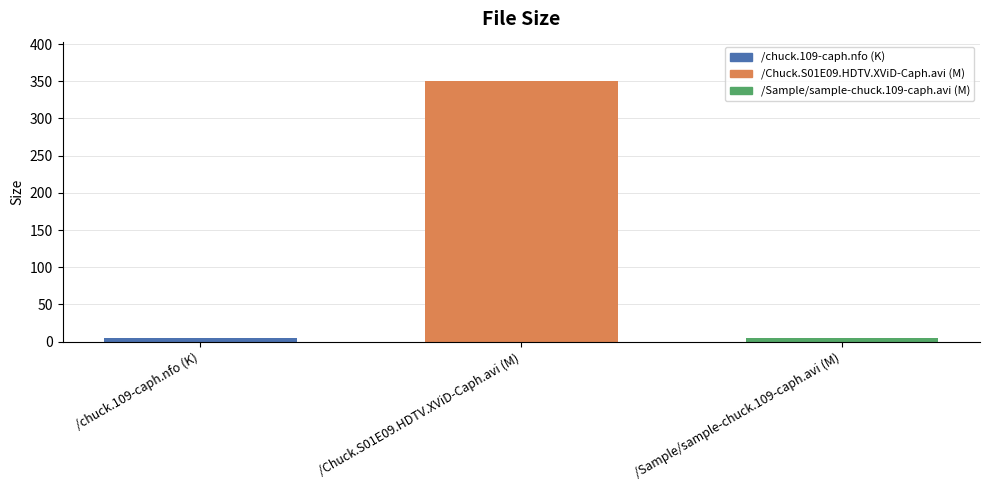

What is the sum of the values at /Chuck.S01E09.HDTV.XViD-Caph.avi (M) and /chuck.109-caph.nfo (K)?

355.0